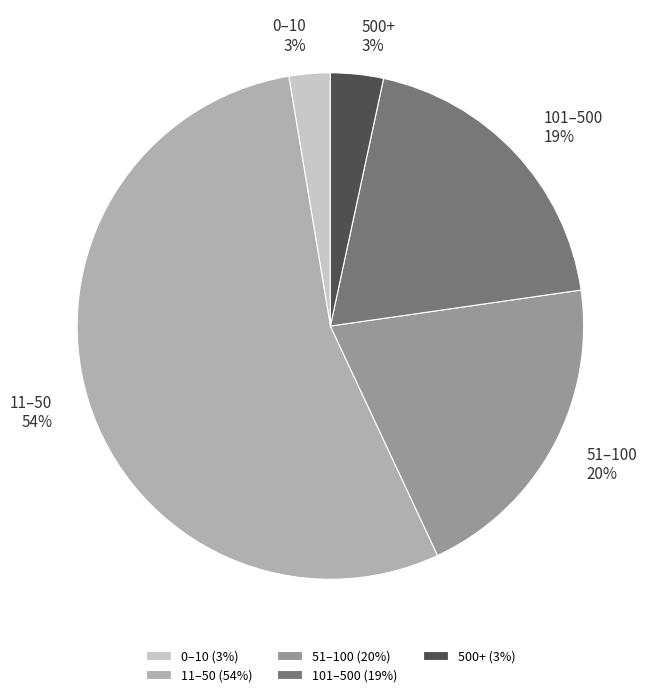

To the nearest percent, what is the difference between the largest and smallest slice percentages?

52%